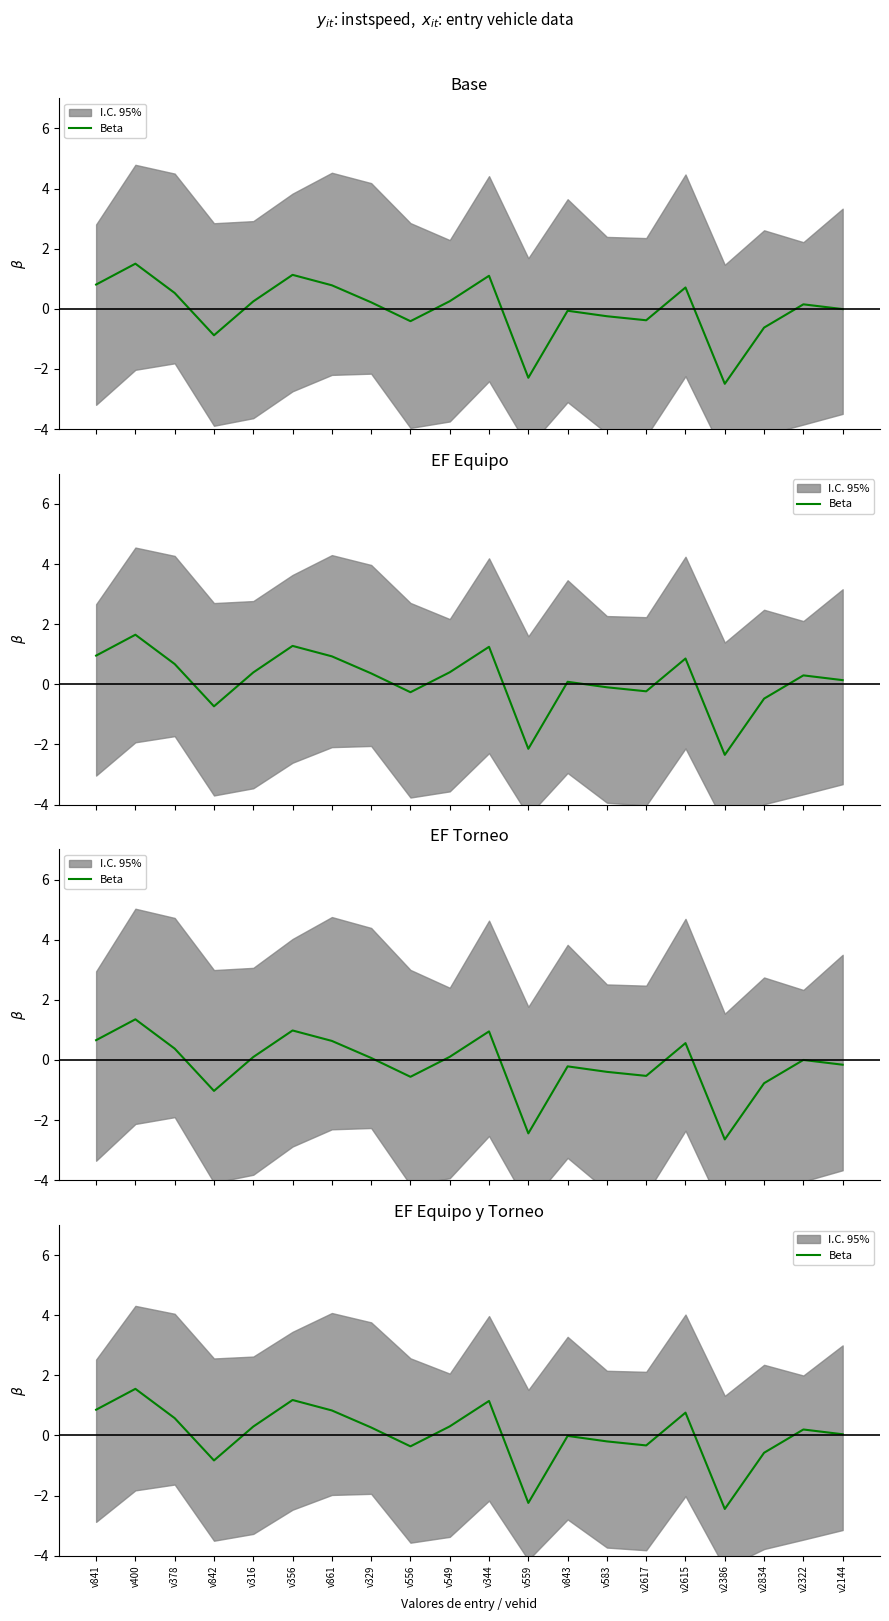

How many distinct data groups are displayed?

1